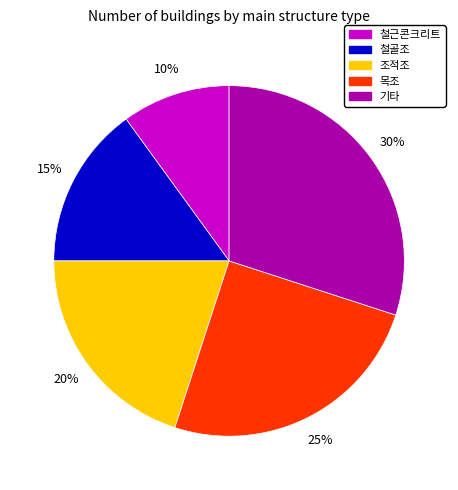

Rank the categories by value from lowest to highest.

철근콘크리트, 철골조, 조적조, 목조, 기타